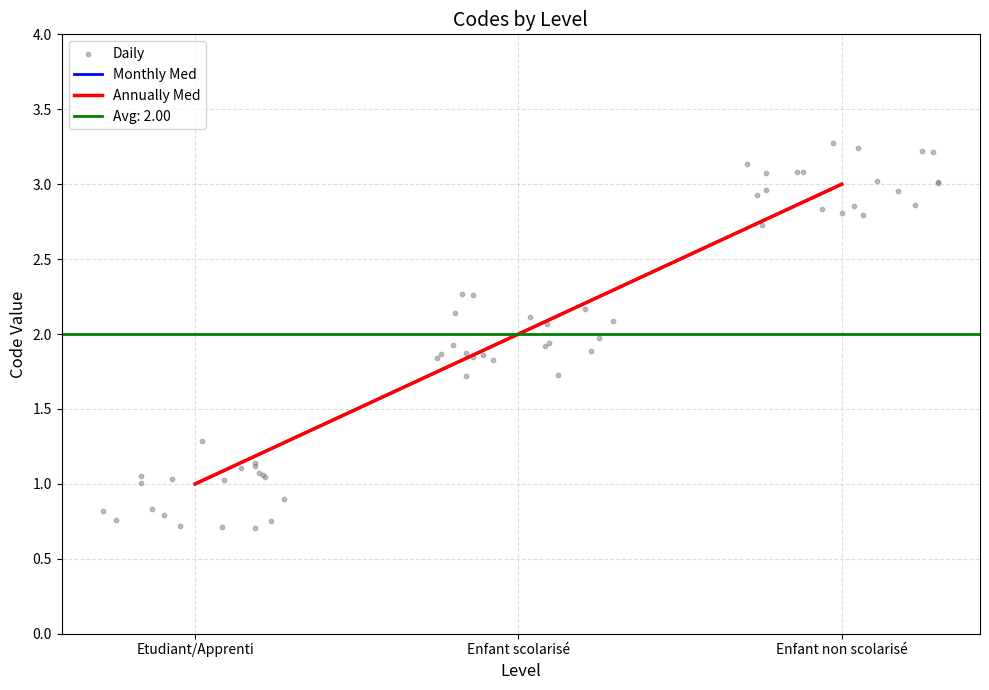

What is the ratio of the value at Enfant scolarisé to the value at Etudiant/Apprenti?

2.0